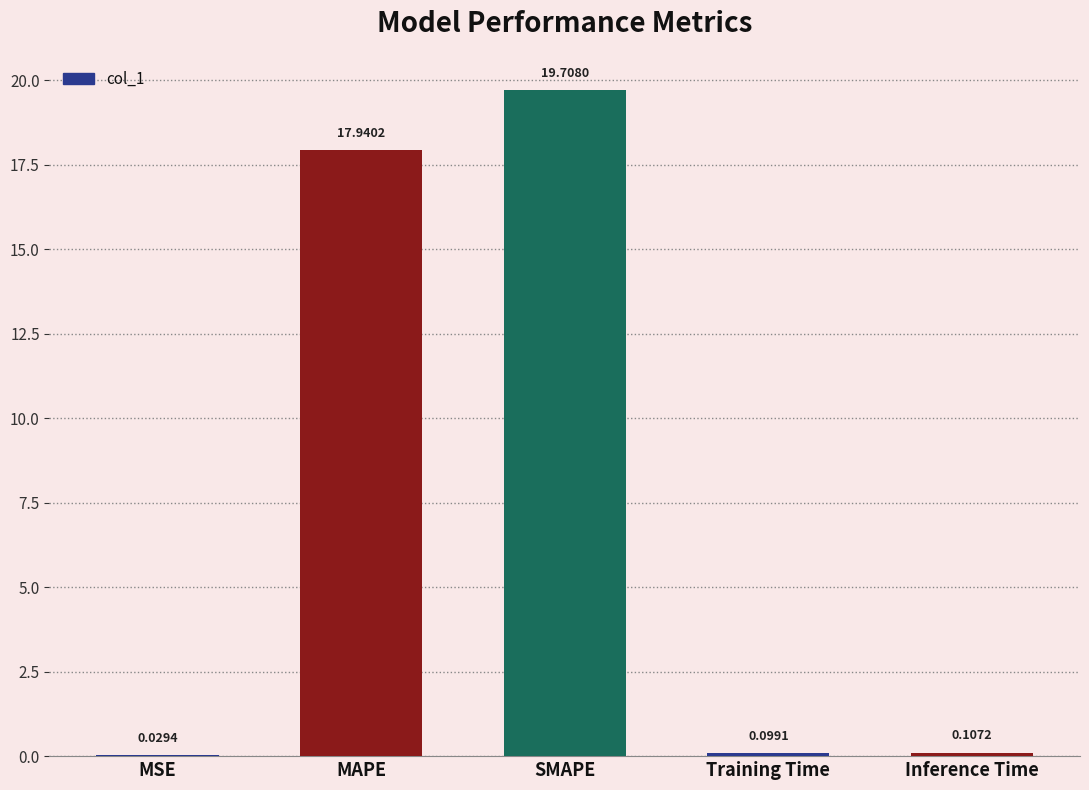

What is the change in value from MAPE to Training Time?

-17.8